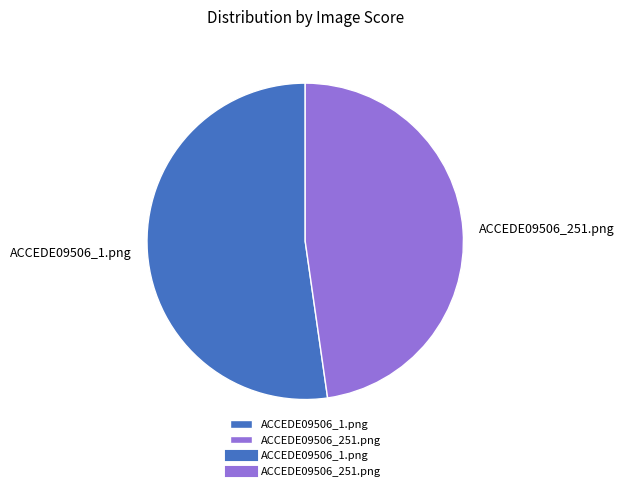

The ACCEDE09506_251.png slice represents 48% of the pie. True or false?

True